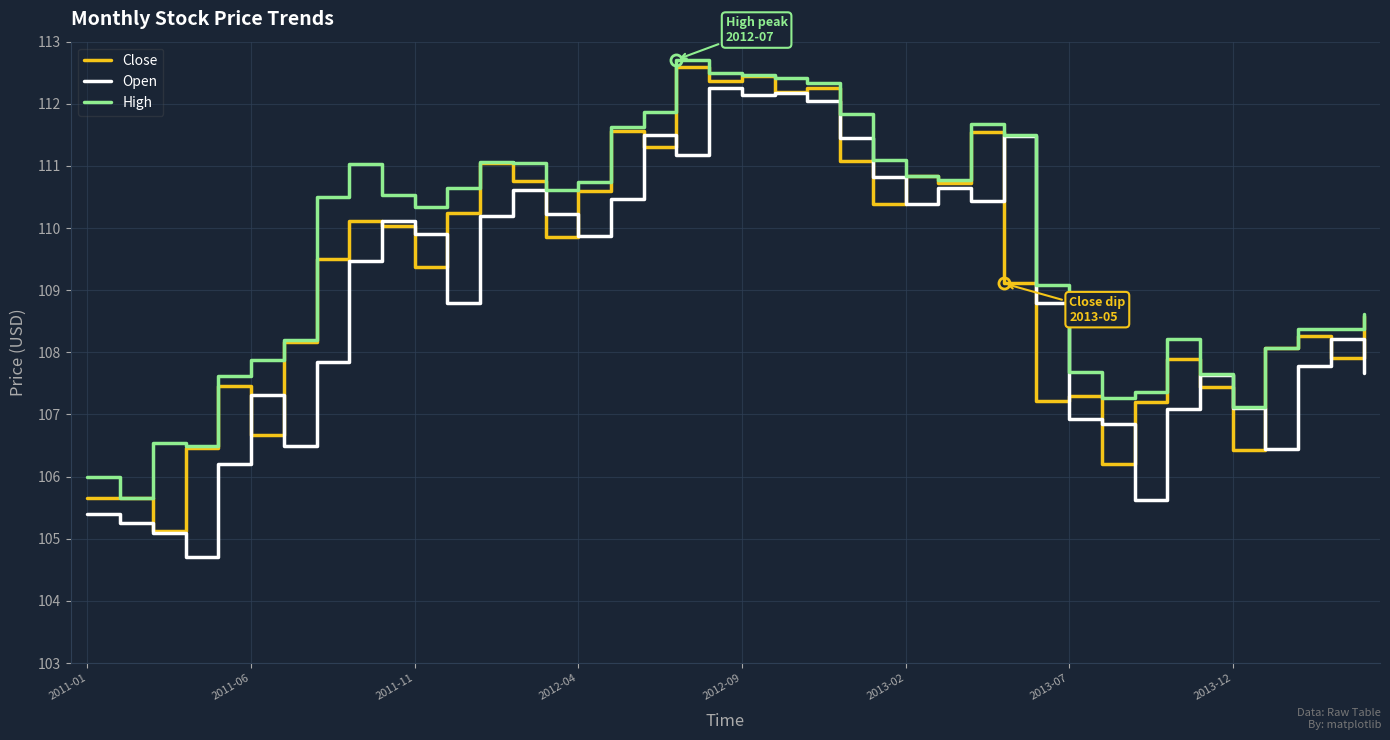

What is the minimum value for Close?

105.1